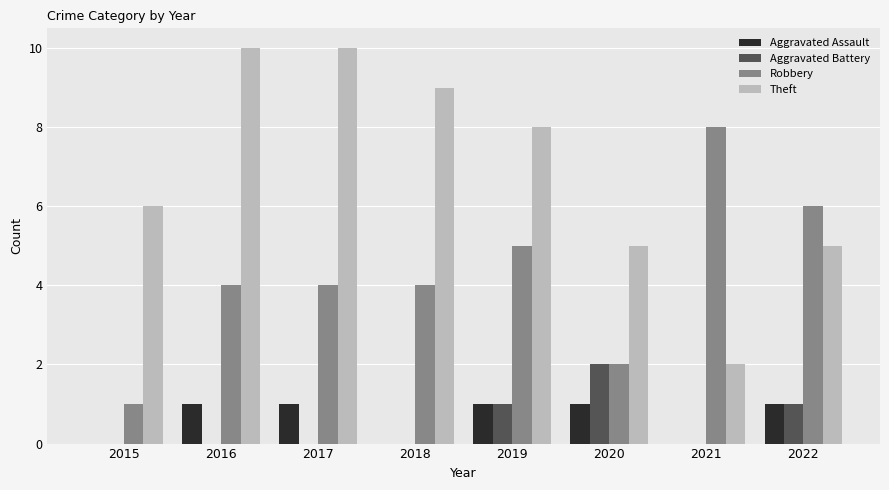

Reading left to right, what are all the values shown in this chart?

Aggravated Assault: 2015=0	2016=1	2017=1	2018=0	2019=1	2020=1	2021=0	2022=1
Aggravated Battery: 2015=0	2016=0	2017=0	2018=0	2019=1	2020=2	2021=0	2022=1
Robbery: 2015=1	2016=4	2017=4	2018=4	2019=5	2020=2	2021=8	2022=6
Theft: 2015=6	2016=10	2017=10	2018=9	2019=8	2020=5	2021=2	2022=5